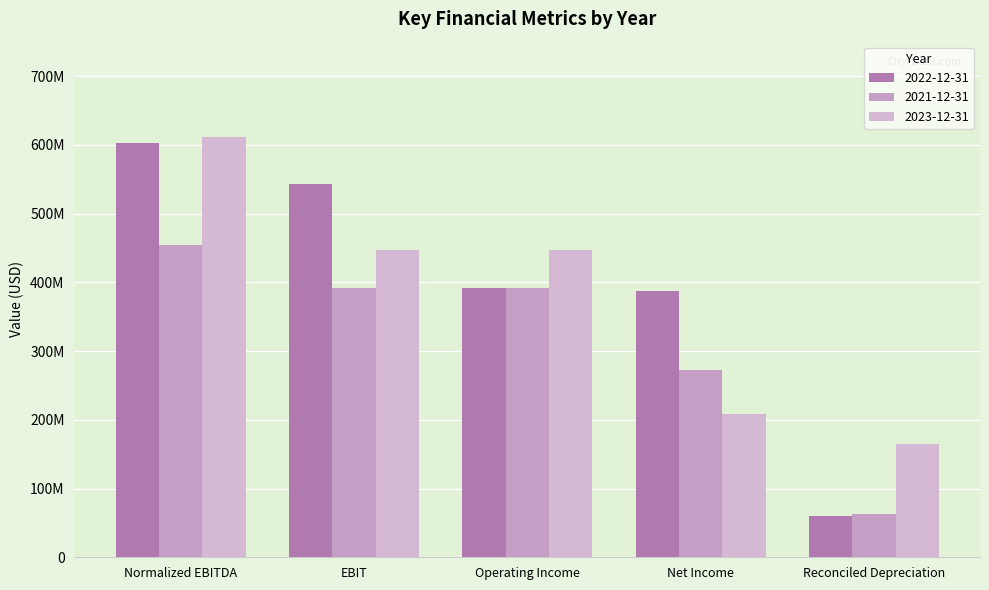

Between Normalized EBITDA and Reconciled Depreciation, which series saw the biggest shift?

2022-12-31